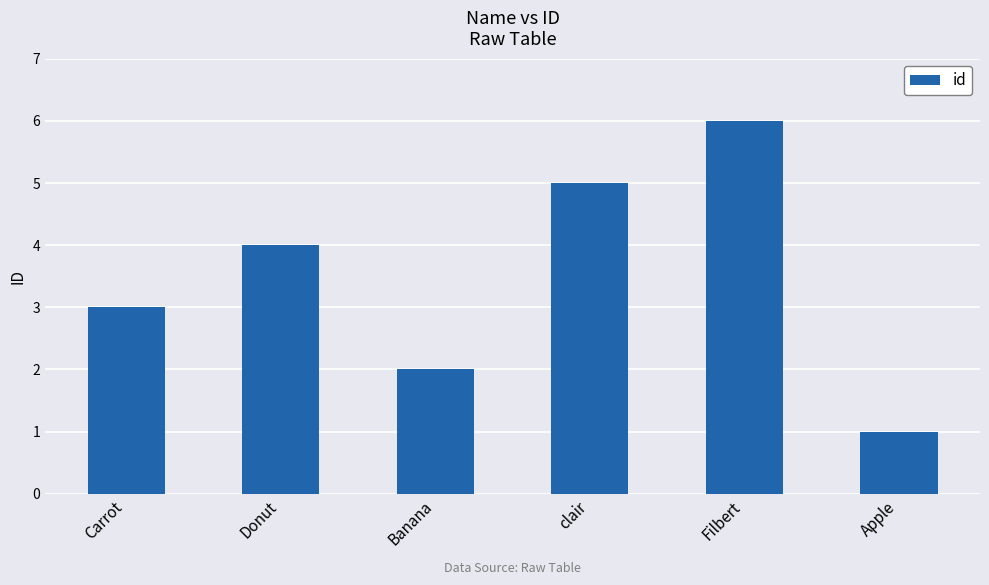

Rank the categories by value from highest to lowest.

Filbert, clair, Donut, Carrot, Banana, Apple